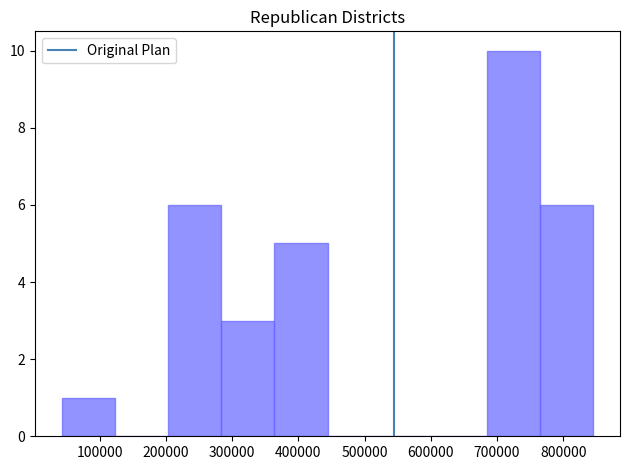

Reading left to right, list every bar in this chart as the range it spans on the x-axis followed by its height. Neither the bar edges nor the heights are printed on the chart, so give them approximately, as read against the axes.

40000 to 120000: 1
120000 to 200000: 0
200000 to 280000: 6
280000 to 360000: 3
360000 to 440000: 5
440000 to 520000: 0
520000 to 600000: 0
600000 to 690000: 0
690000 to 770000: 10
770000 to 850000: 6